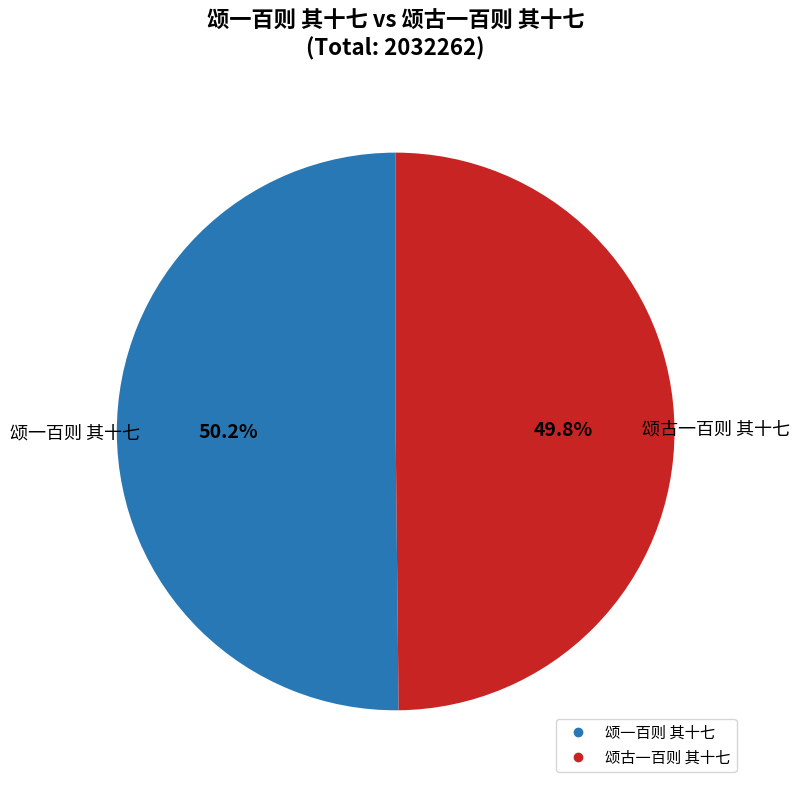

How many segments does this pie chart have?

2